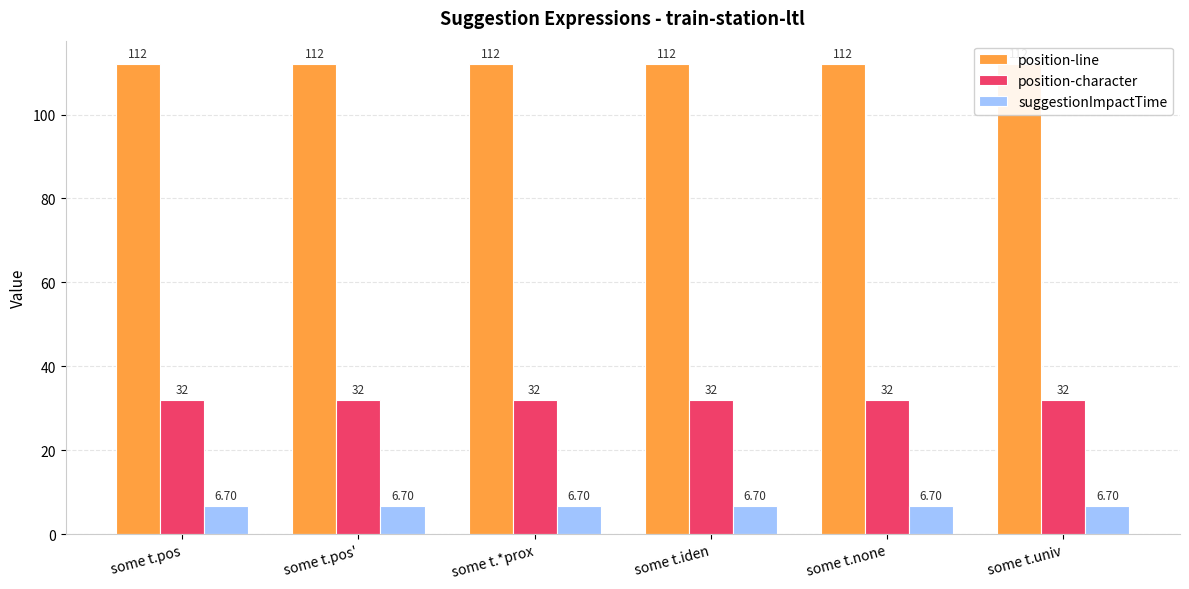

The position-character series shows 32.0 at some t.pos. True or false?

True